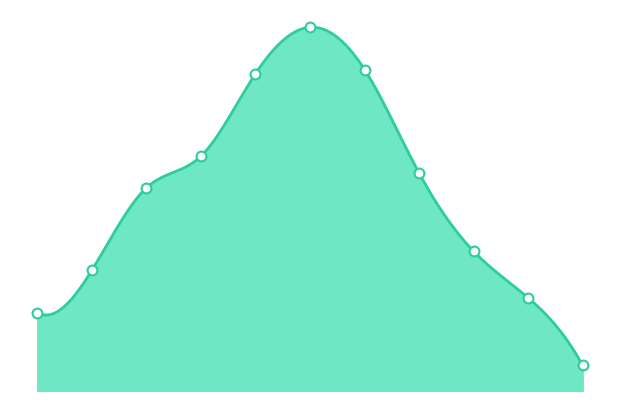

What is the ratio of the value at 8 to the value at 9?

1.5